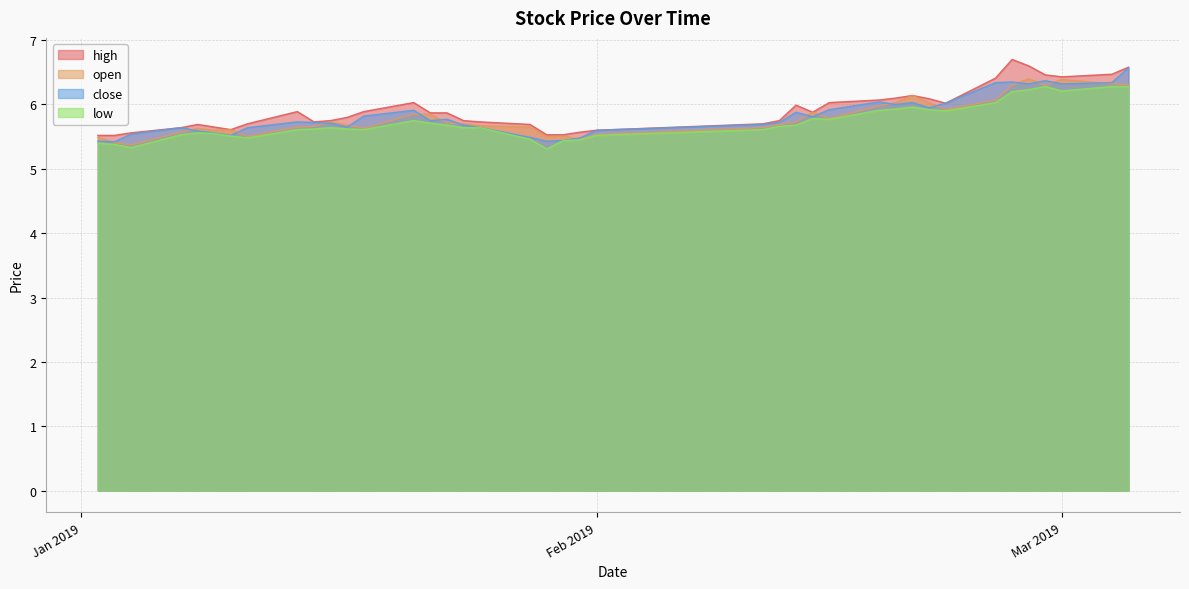

What is the minimum value for low?

5.3